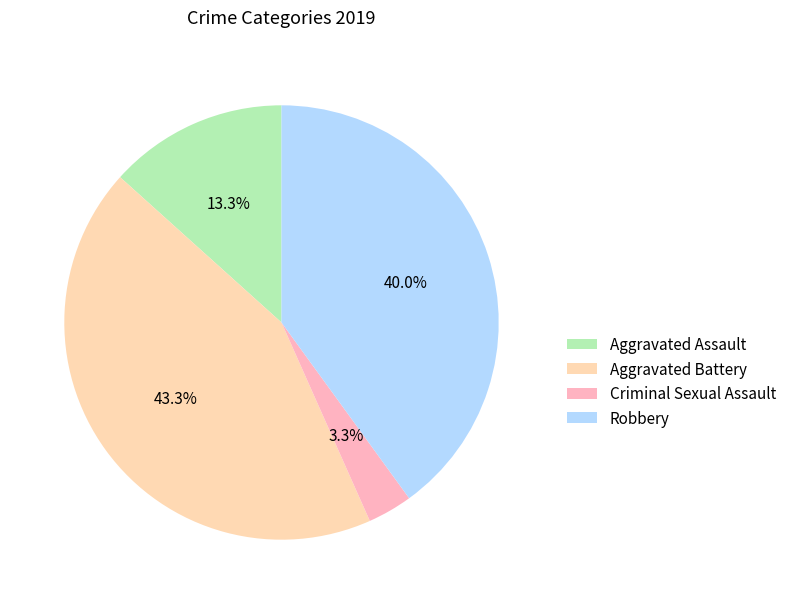

Which slice is the smallest?

Criminal Sexual Assault